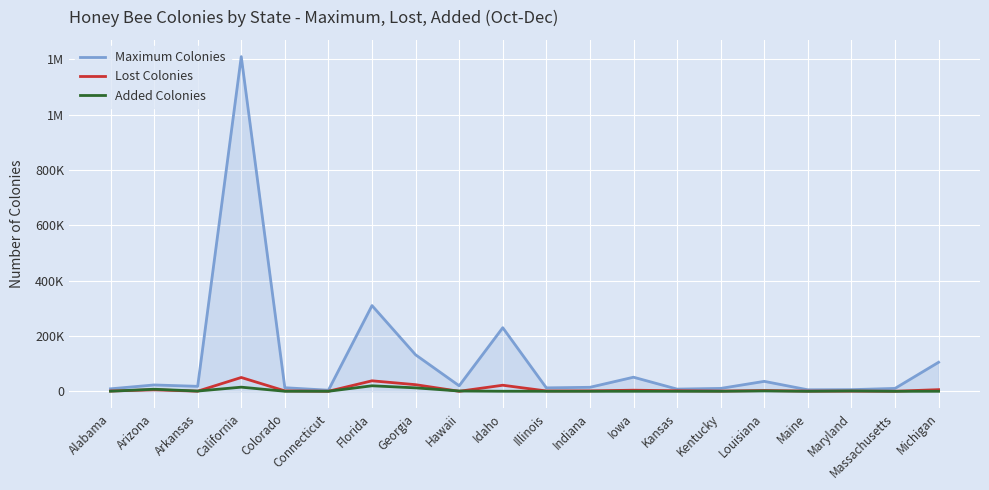

True or false: Lost Colonies and Added Colonies intersect in this chart.

True